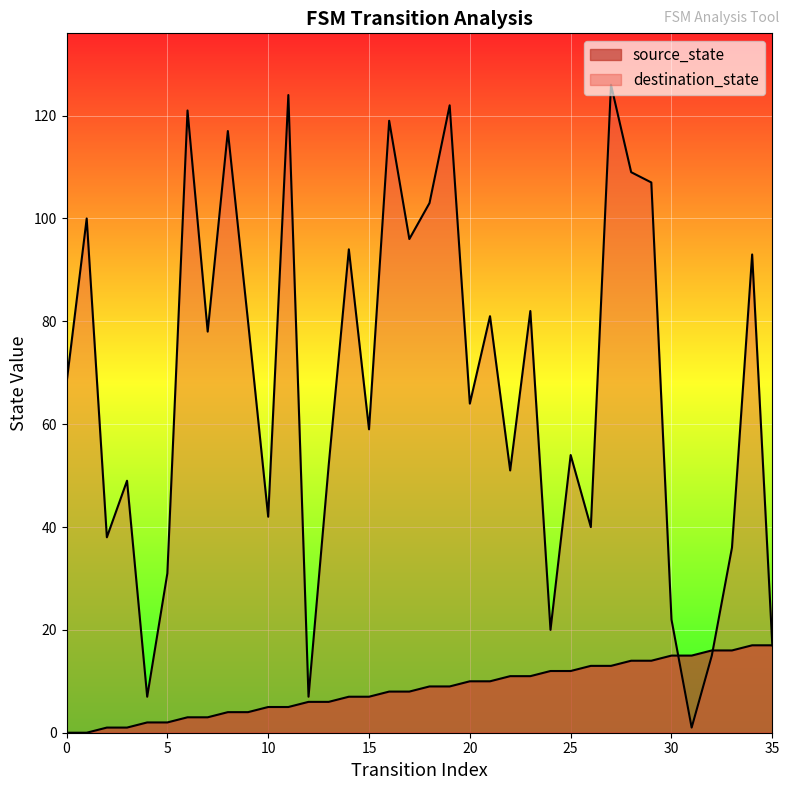

What is the greatest value displayed?

126